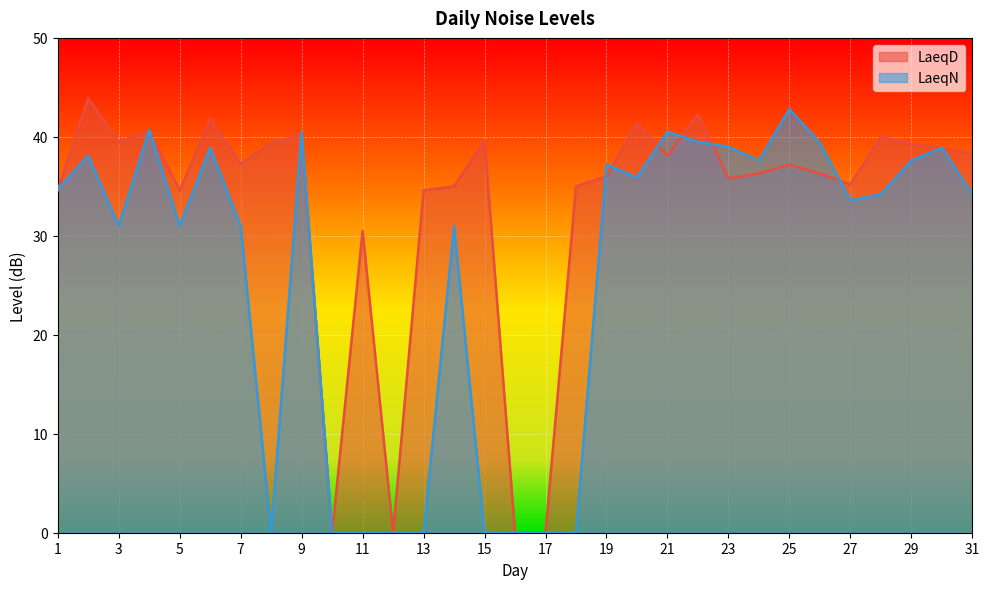

What is the sum of all LaeqD values?

1021.7